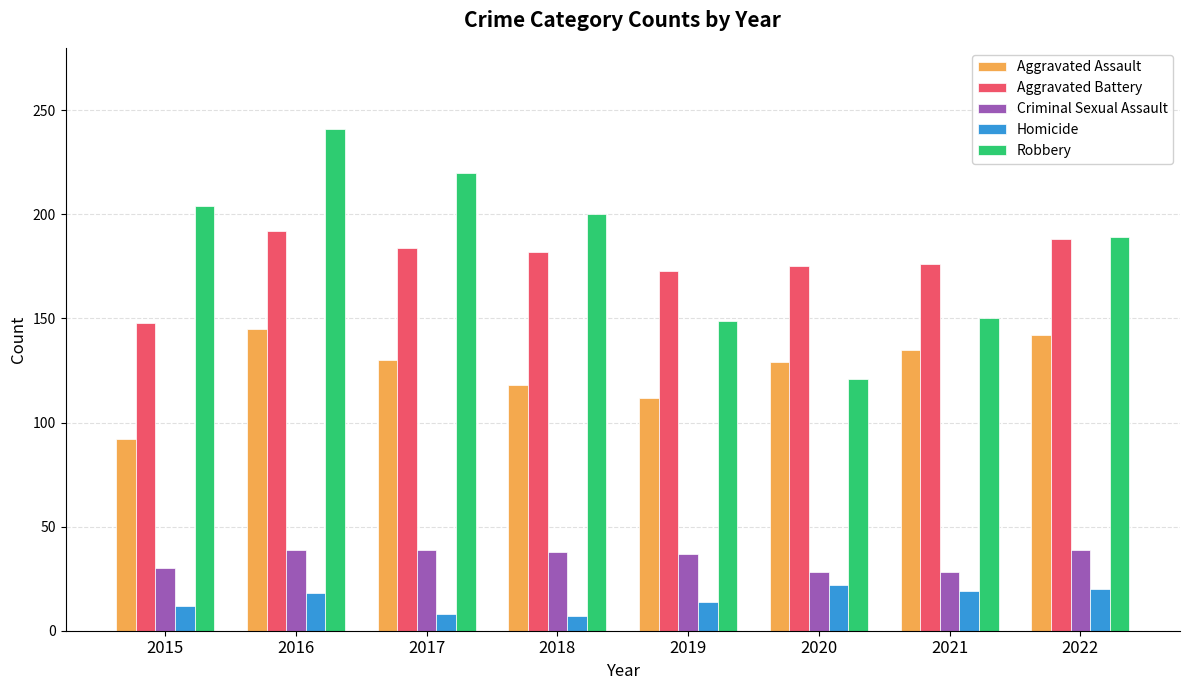

List the series in order of their peak value, lowest first.

Homicide, Criminal Sexual Assault, Aggravated Assault, Aggravated Battery, Robbery